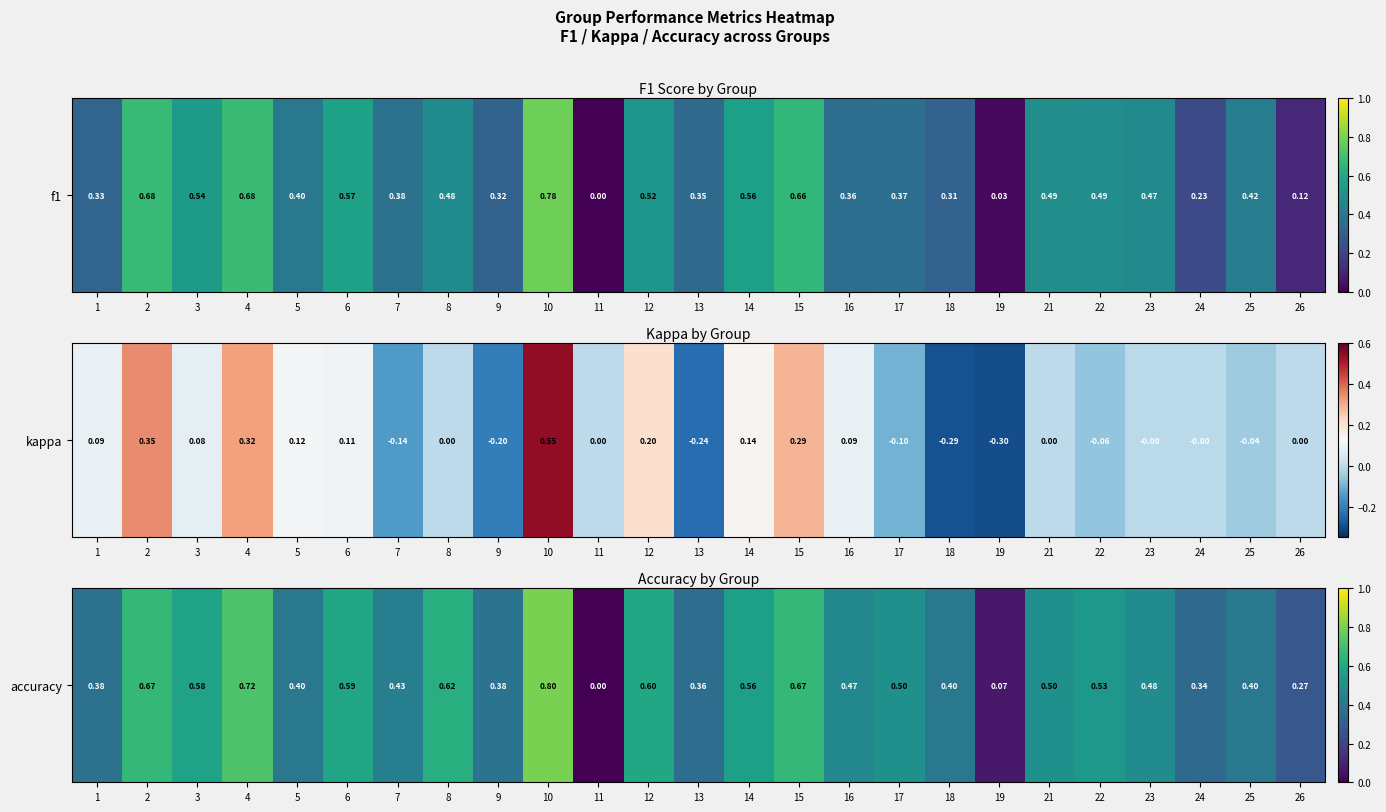

Is it true that the value at 16 is 0.5?

True